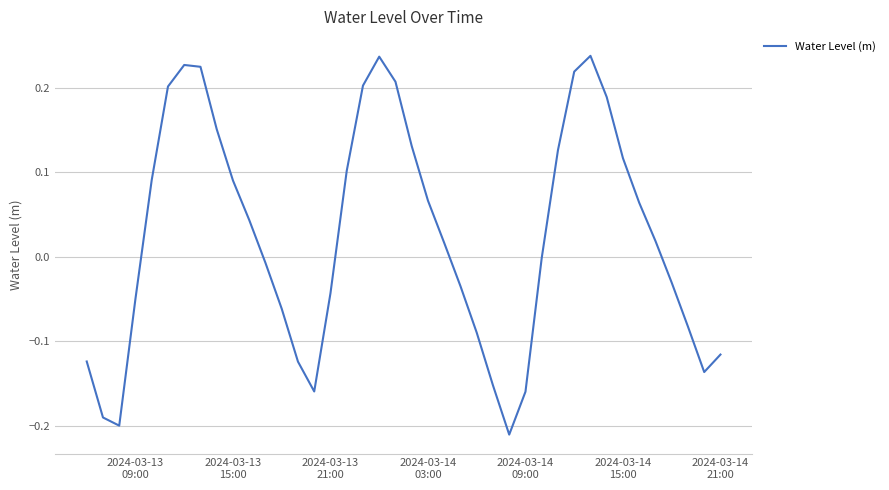

What is the difference between the maximum and minimum values?

0.4